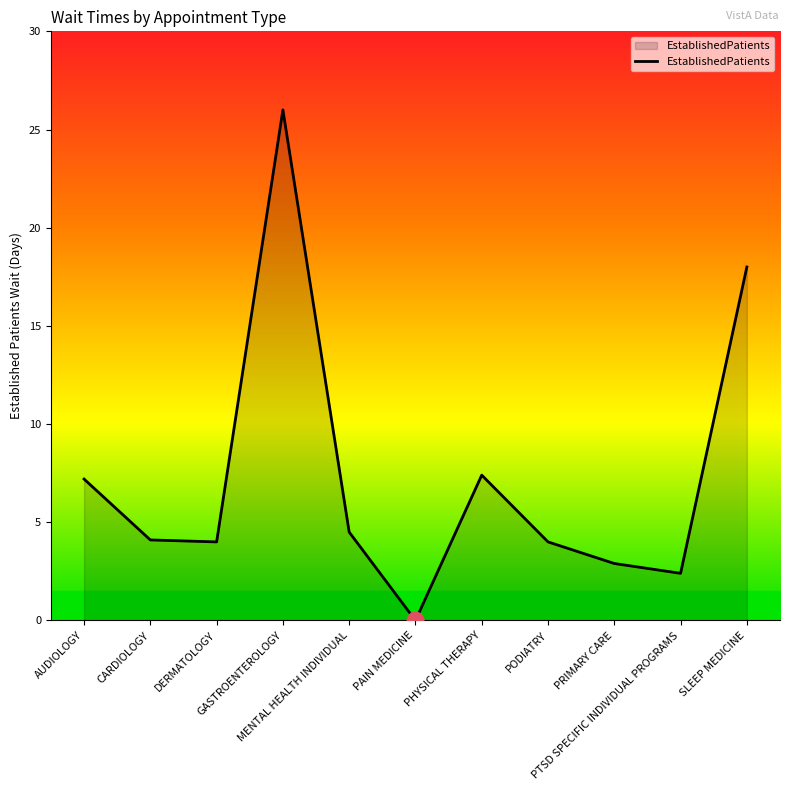

Which label corresponds to the smallest value in the chart?

PAIN MEDICINE